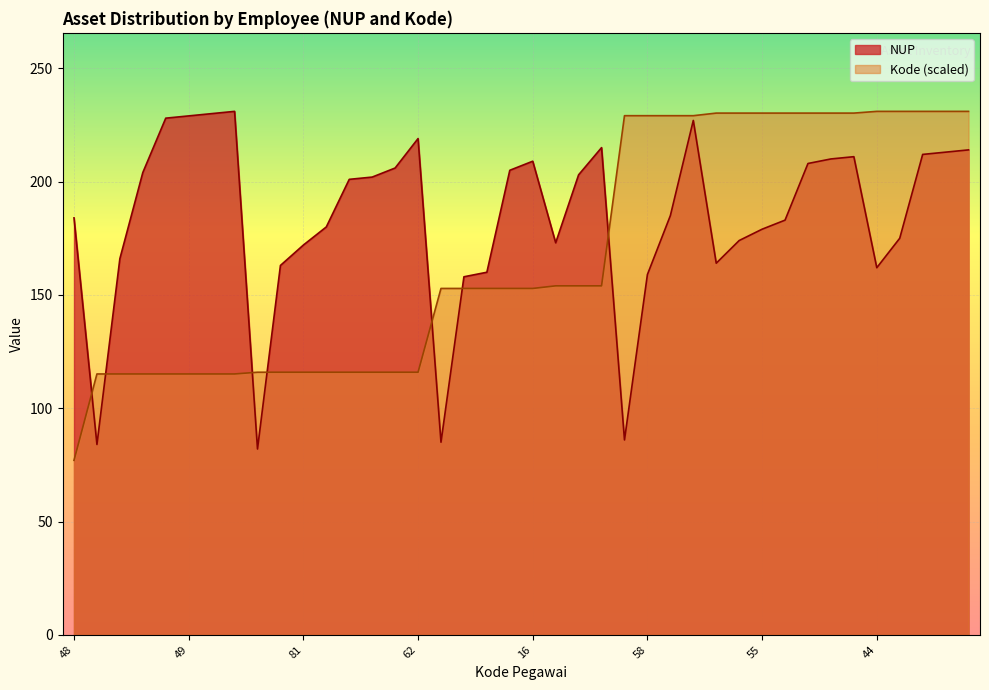

What is the difference between the maximum and minimum values in the NUP series?

149.0